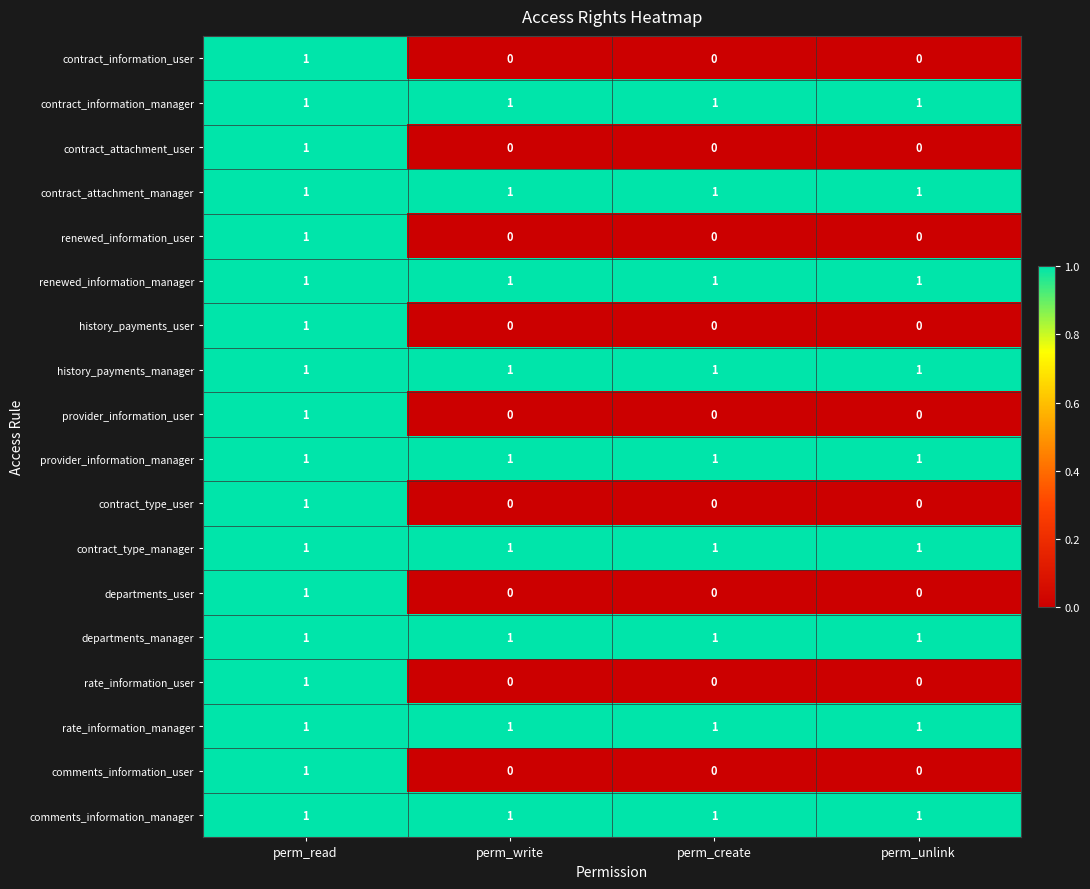

How many contract_information_user values are between 0 and 1?

4